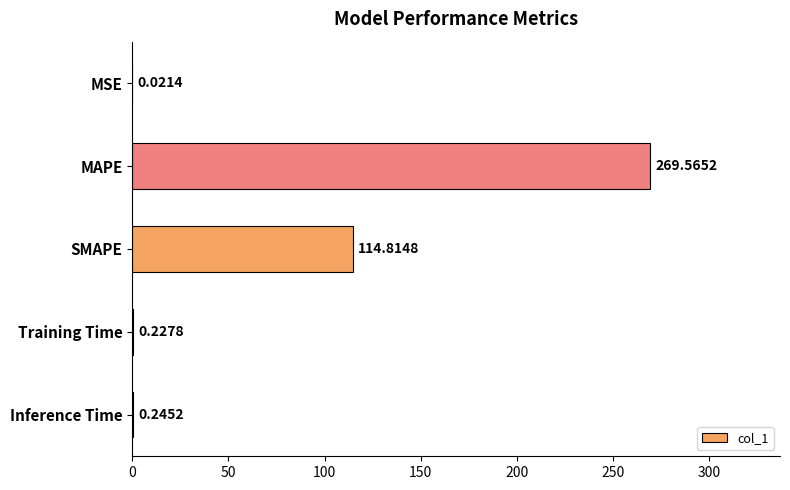

Between Training Time and MSE, which is larger?

Training Time